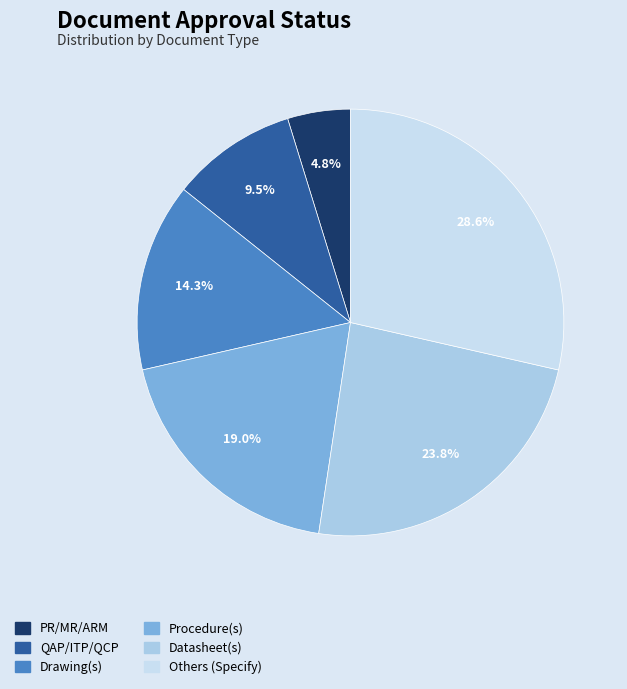

How many slices are in this pie chart?

6